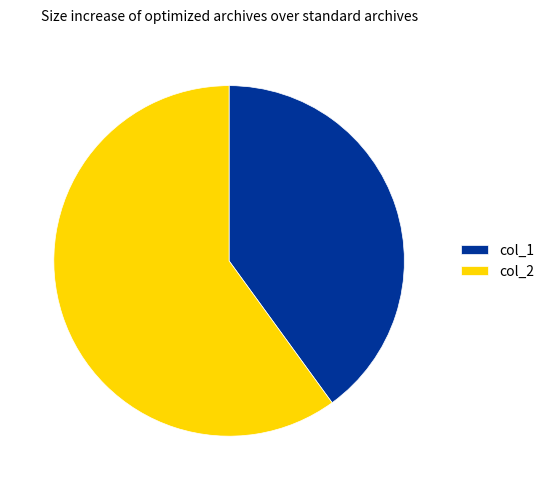

Is col_1 the majority of the pie?

No